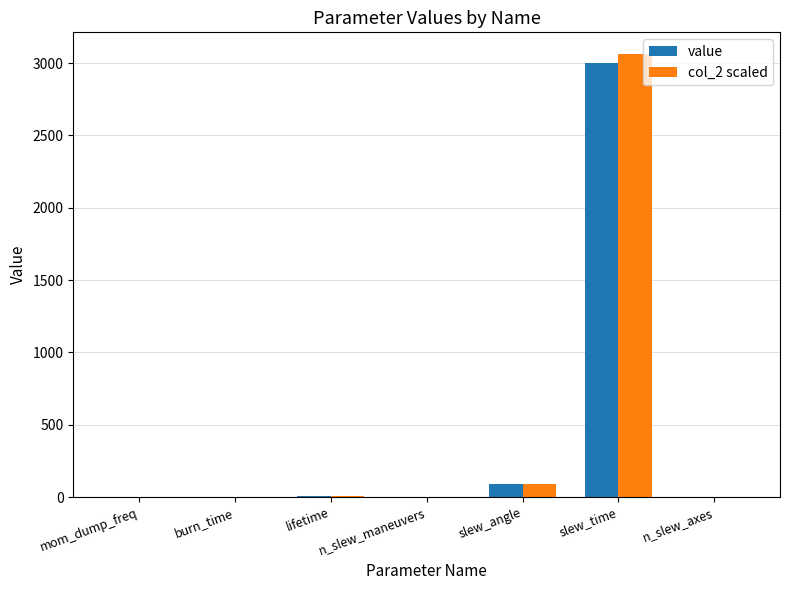

At which label does value reach its peak?

slew_time